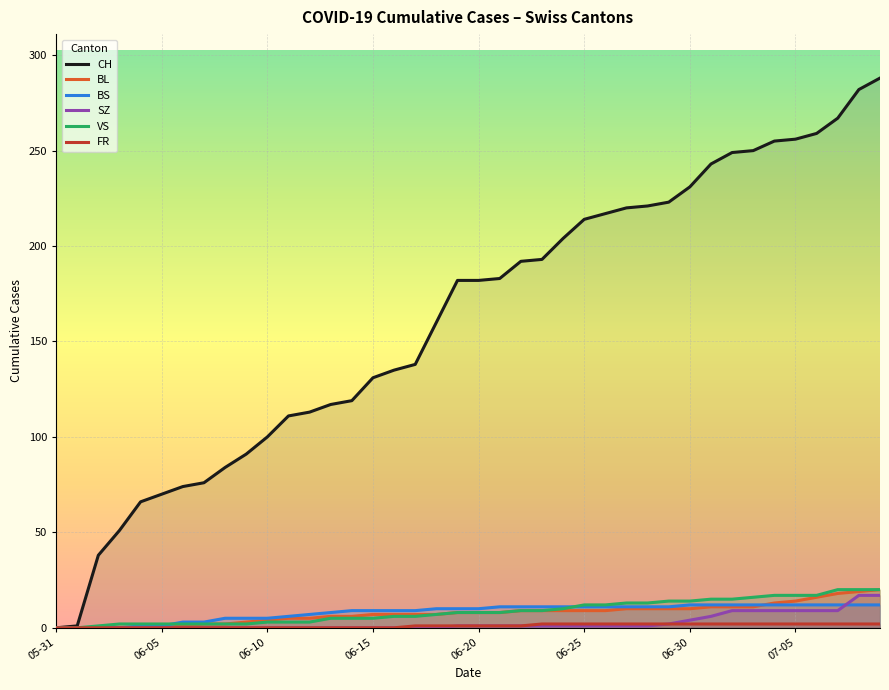

What is the difference between the maximum and minimum values in the CH series?

288